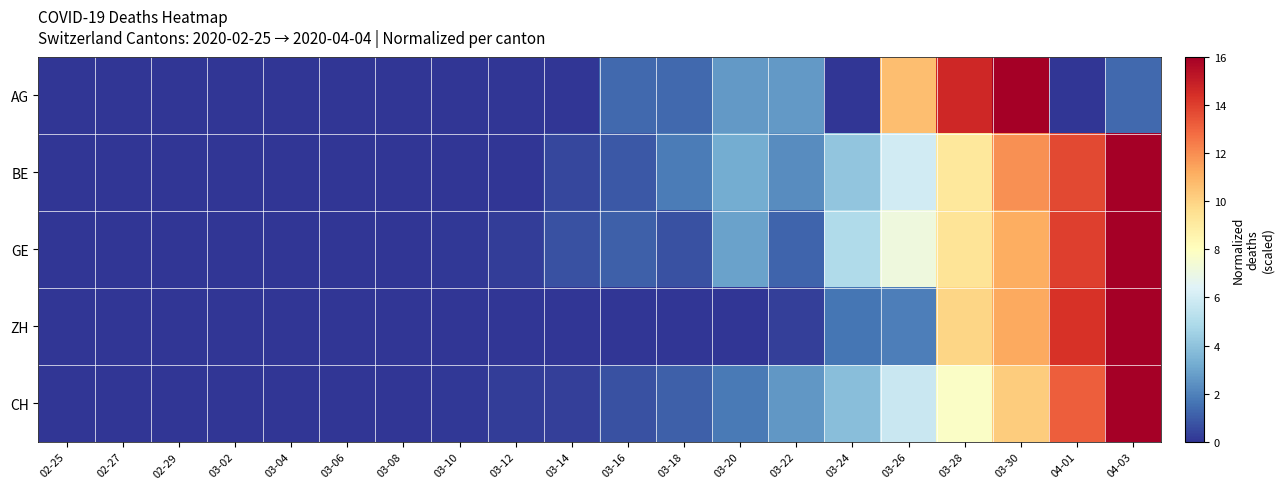

List the series in order of their peak value, highest first.

AG, BE, GE, ZH, CH